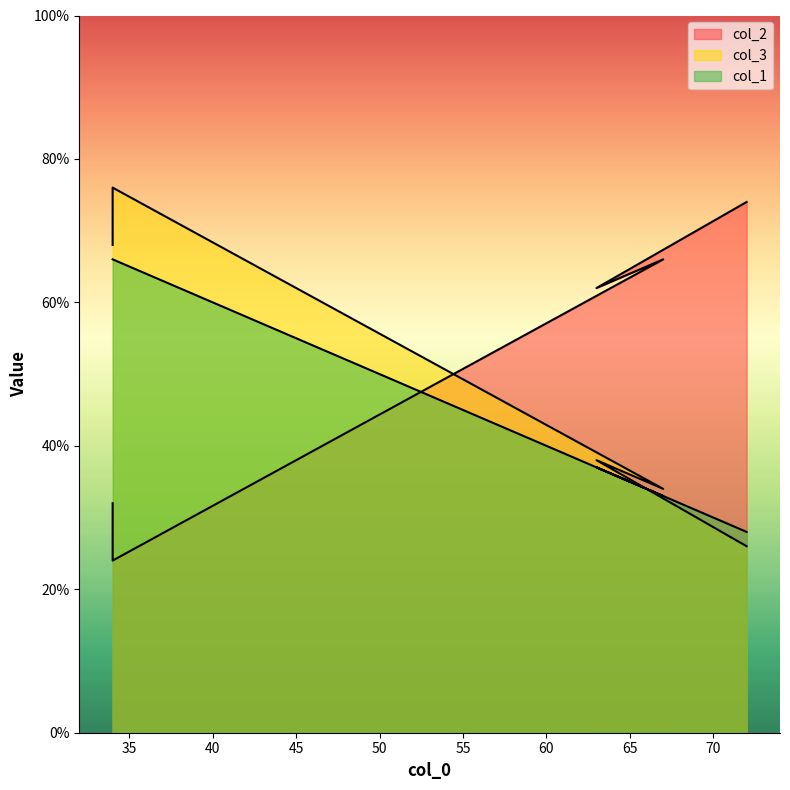

List the series in order of their overall mean, lowest first.

col_1, col_3, col_2